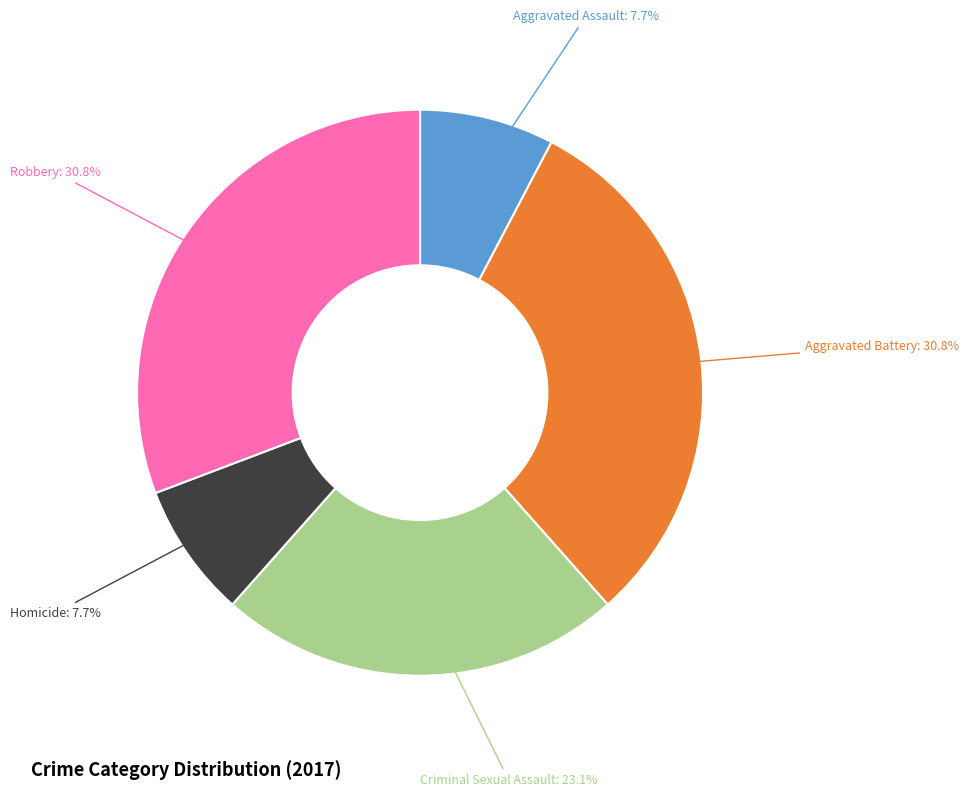

Is there a majority slice in this chart?

No